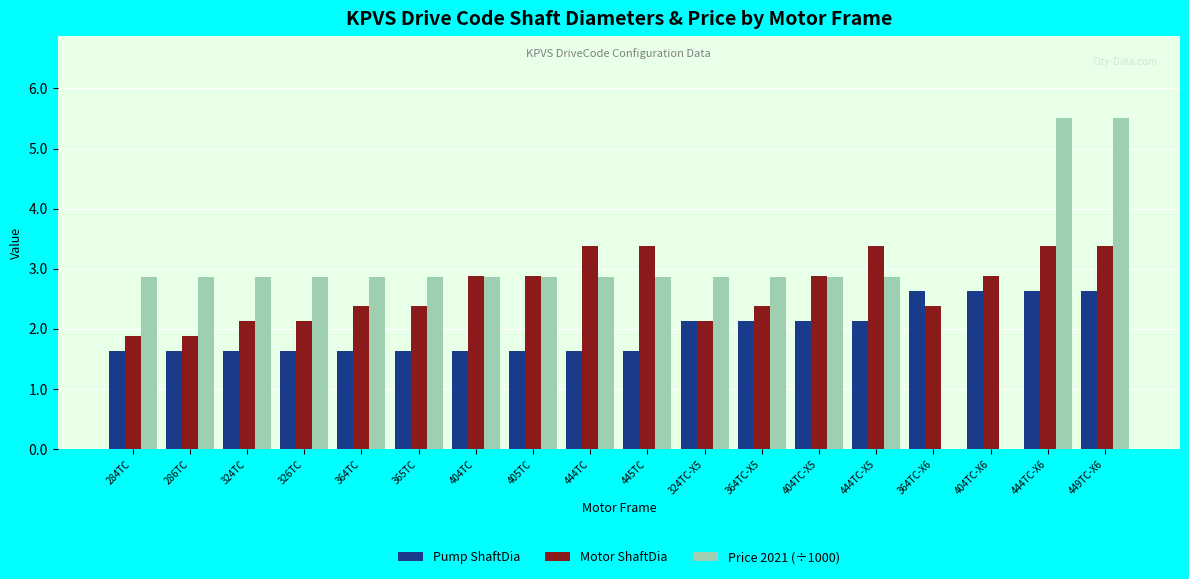

What is the maximum value for Motor ShaftDia?

3.4